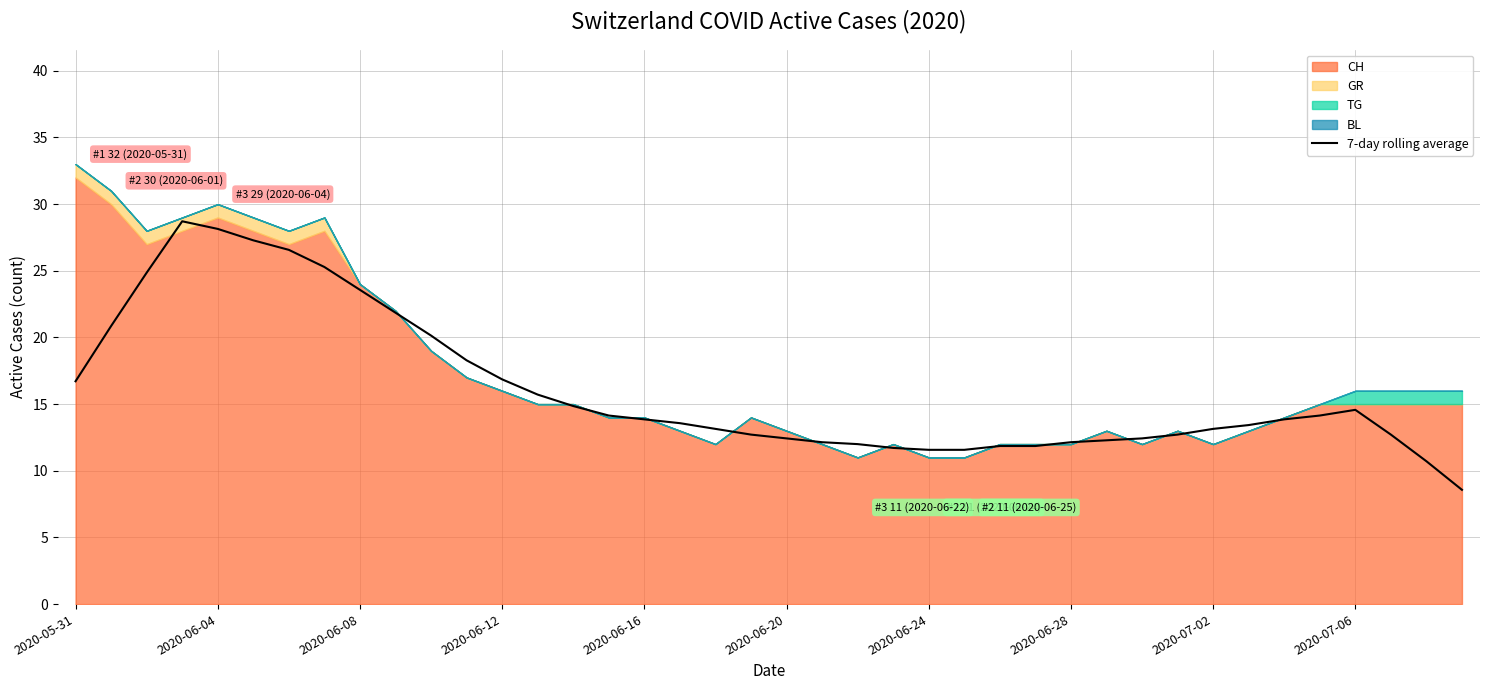

Reading left to right, what are all the values shown in this chart?

16.7	20.9	24.9	28.7	28.1	27.3	26.6	25.3	23.6	21.9	20.1	18.3	16.9	15.7	14.9	14.1	13.9	13.6	13.1	12.7	12.4	12.1	12.0	11.7	11.6	11.6	11.9	11.9	12.1	12.3	12.4	12.7	13.1	13.4	13.9	14.1	14.6	12.7	10.7	8.6